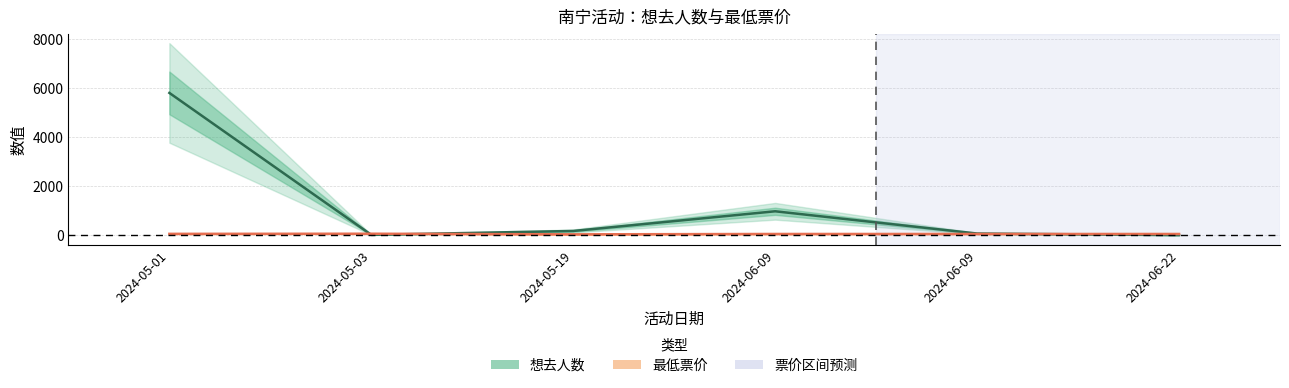

What is the greatest value displayed?

5812